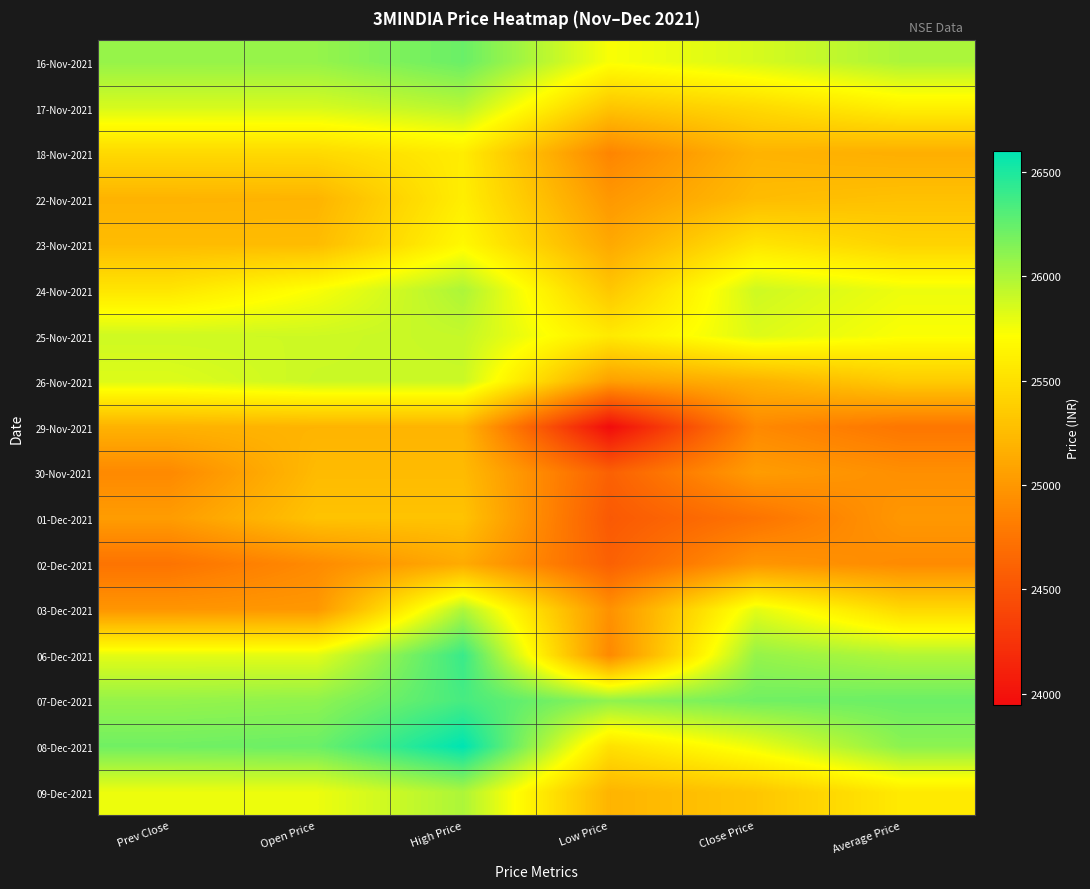

What is the total value across all series at High Price?

439086.7